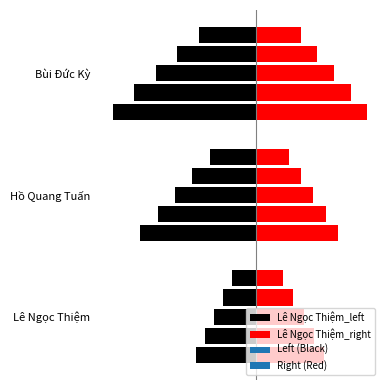

Where is the data nearest to the value 2?

Hồ Quang Tuấn